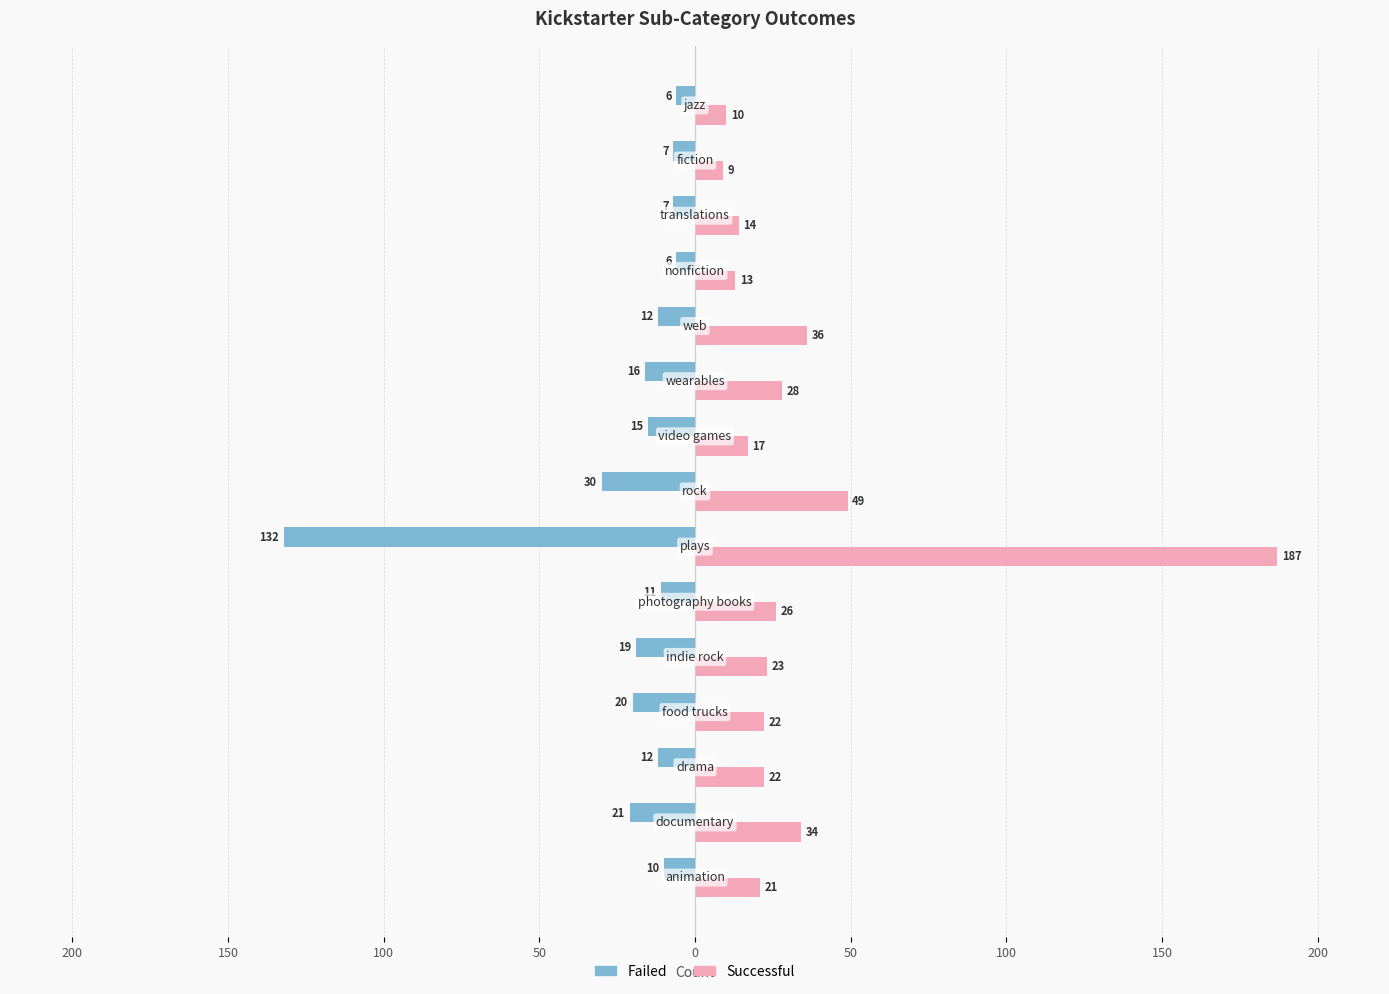

Count the number of categories in the chart.

15